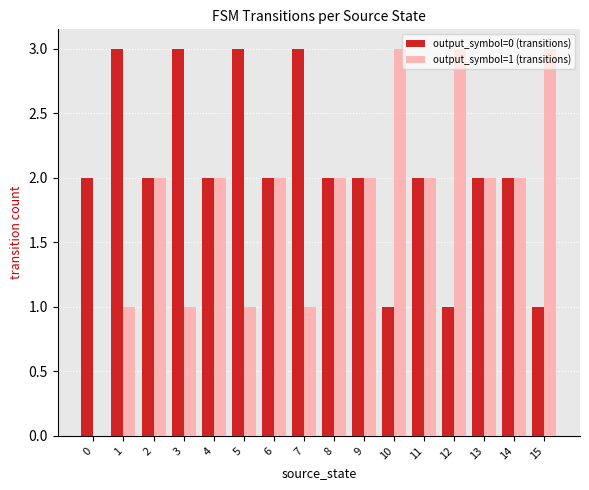

True or false: output_symbol=1 (transitions) has a value of 3 at 15.

True